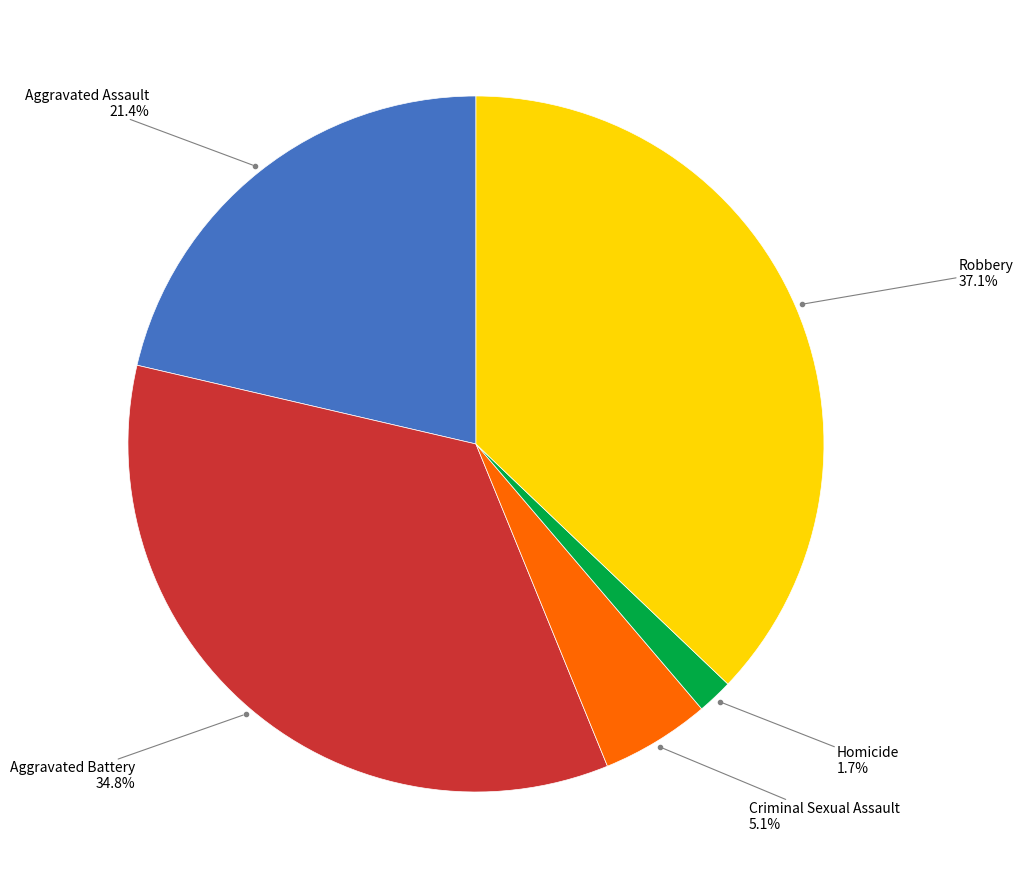

Between Aggravated Battery and Homicide, which is larger?

Aggravated Battery